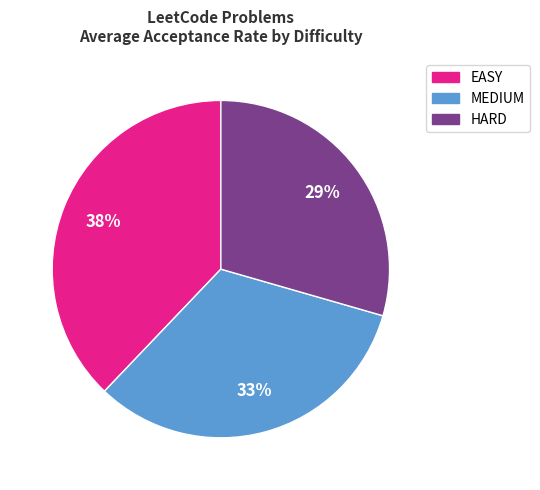

True or false: MEDIUM accounts for 20% of the total.

False